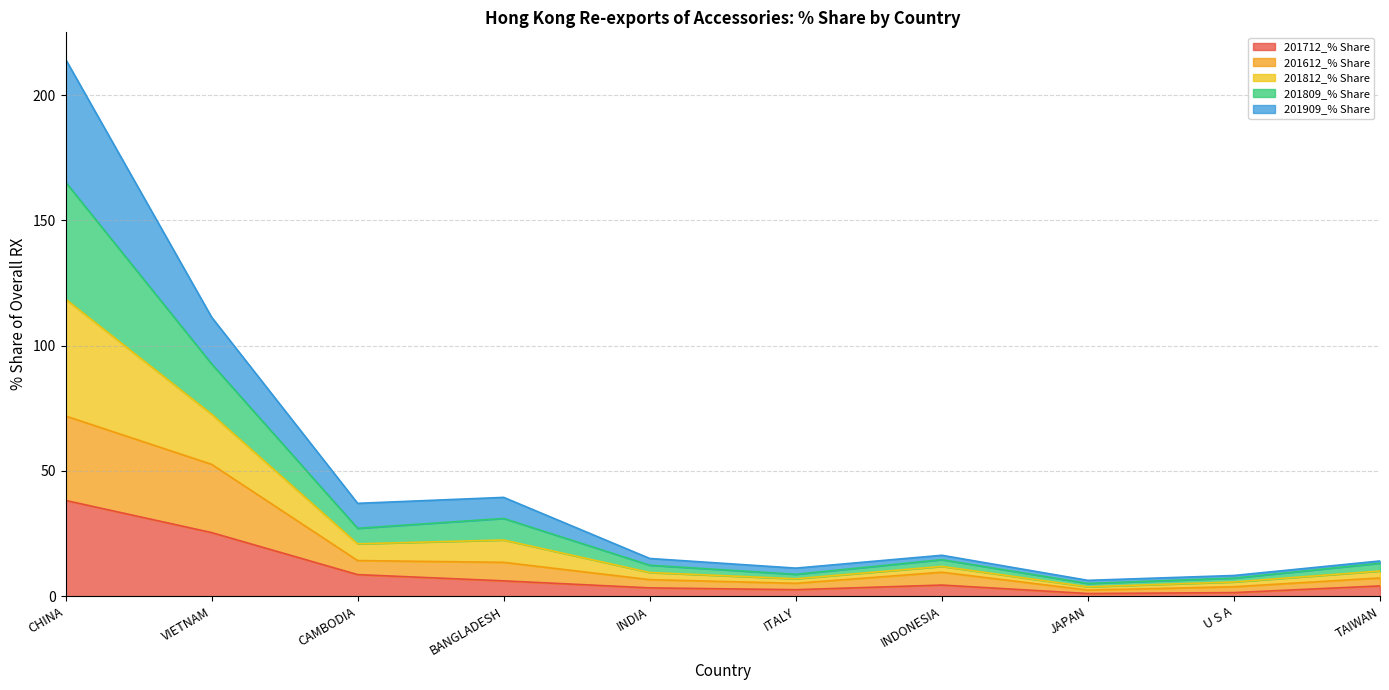

Does the chart have visible grid lines?

Yes